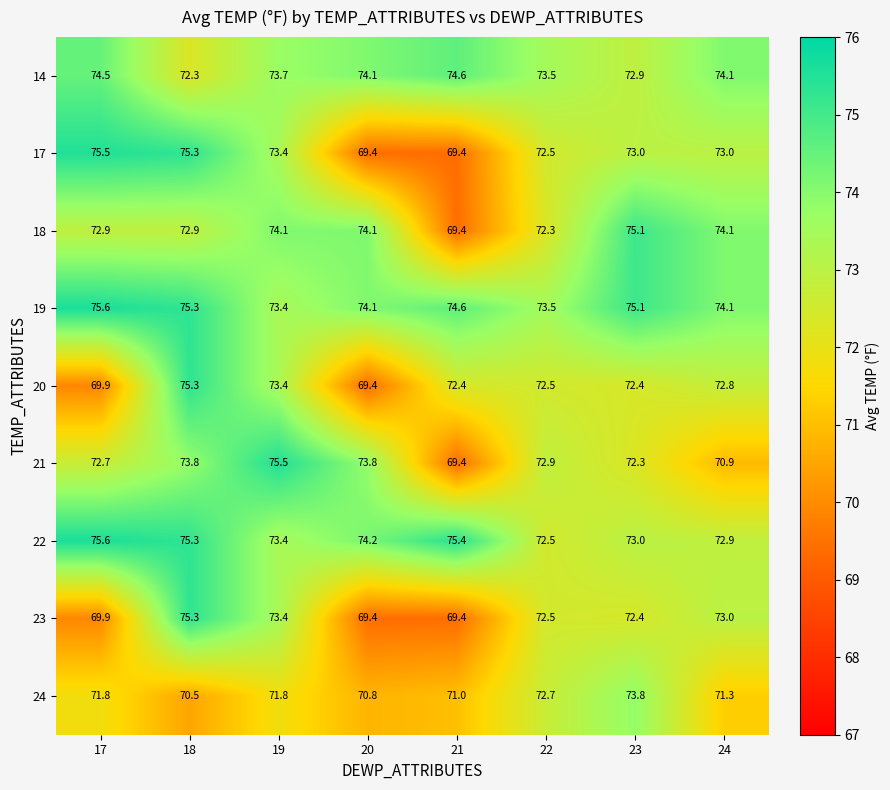

How many data points in 18 are above 74?

4